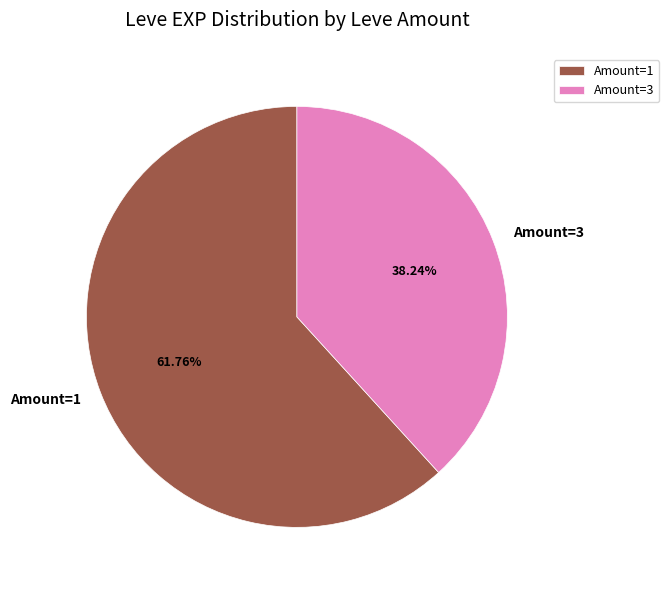

Rank the categories by value from lowest to highest.

Amount=3, Amount=1